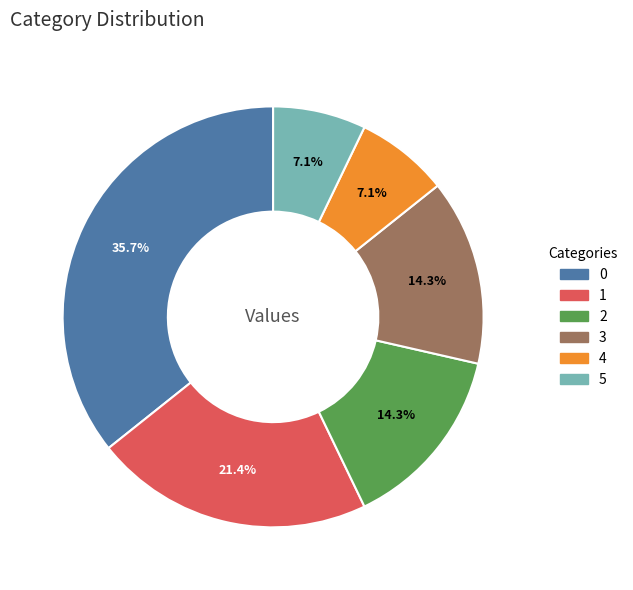

To the nearest percent, what percentage of the pie is 4?

7%